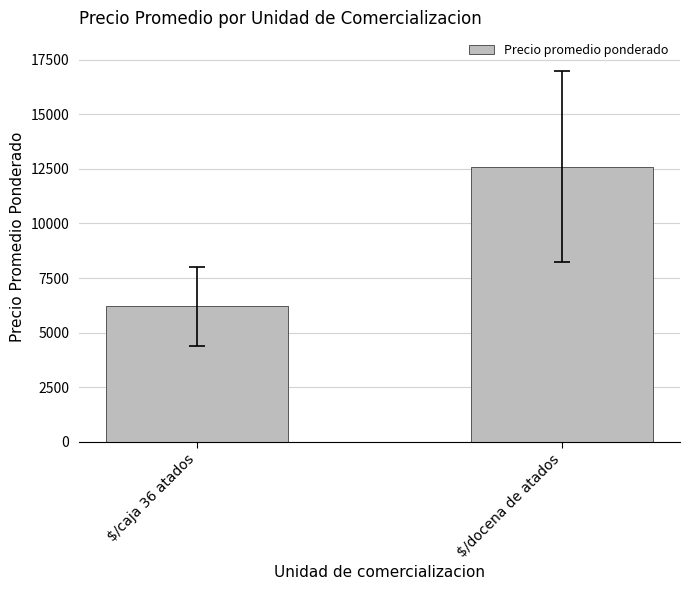

The chart shows a value of 6196.6 at $/caja 36 atados. True or false?

True